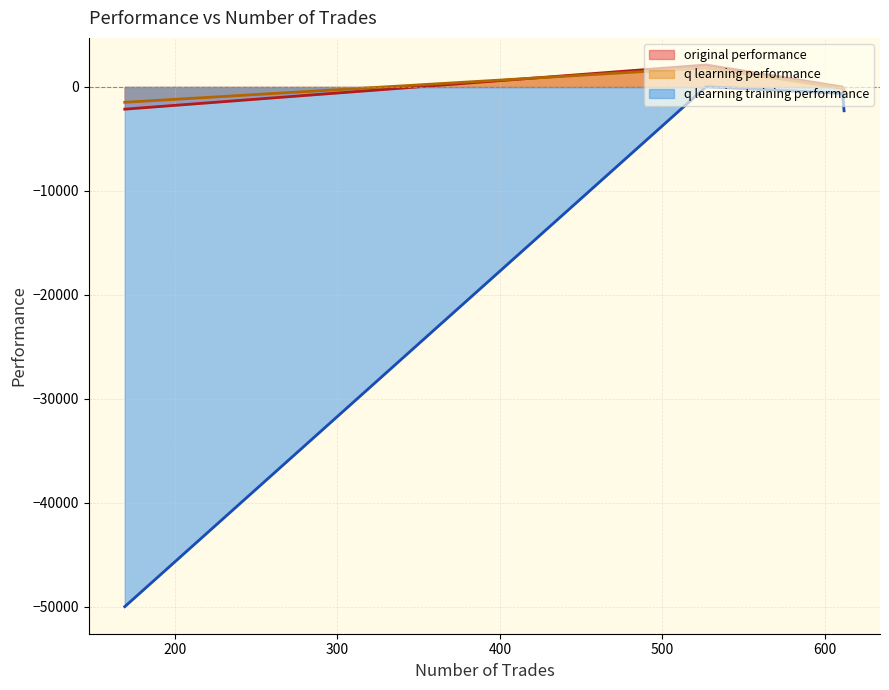

True or false: original performance and q learning training performance intersect in this chart.

False